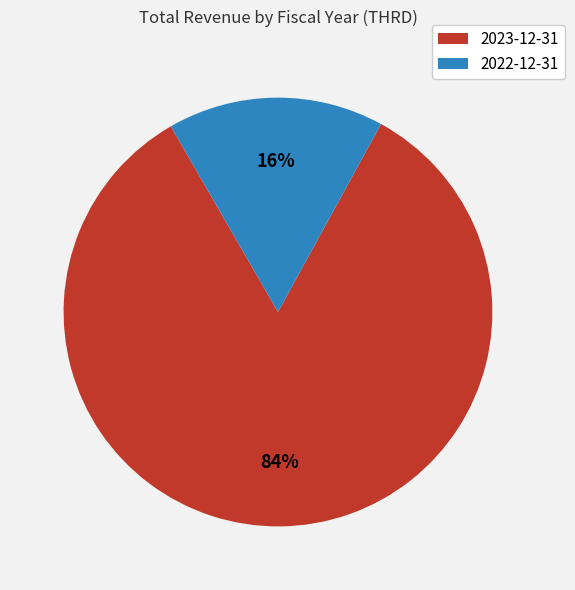

What is the majority slice?

2023-12-31